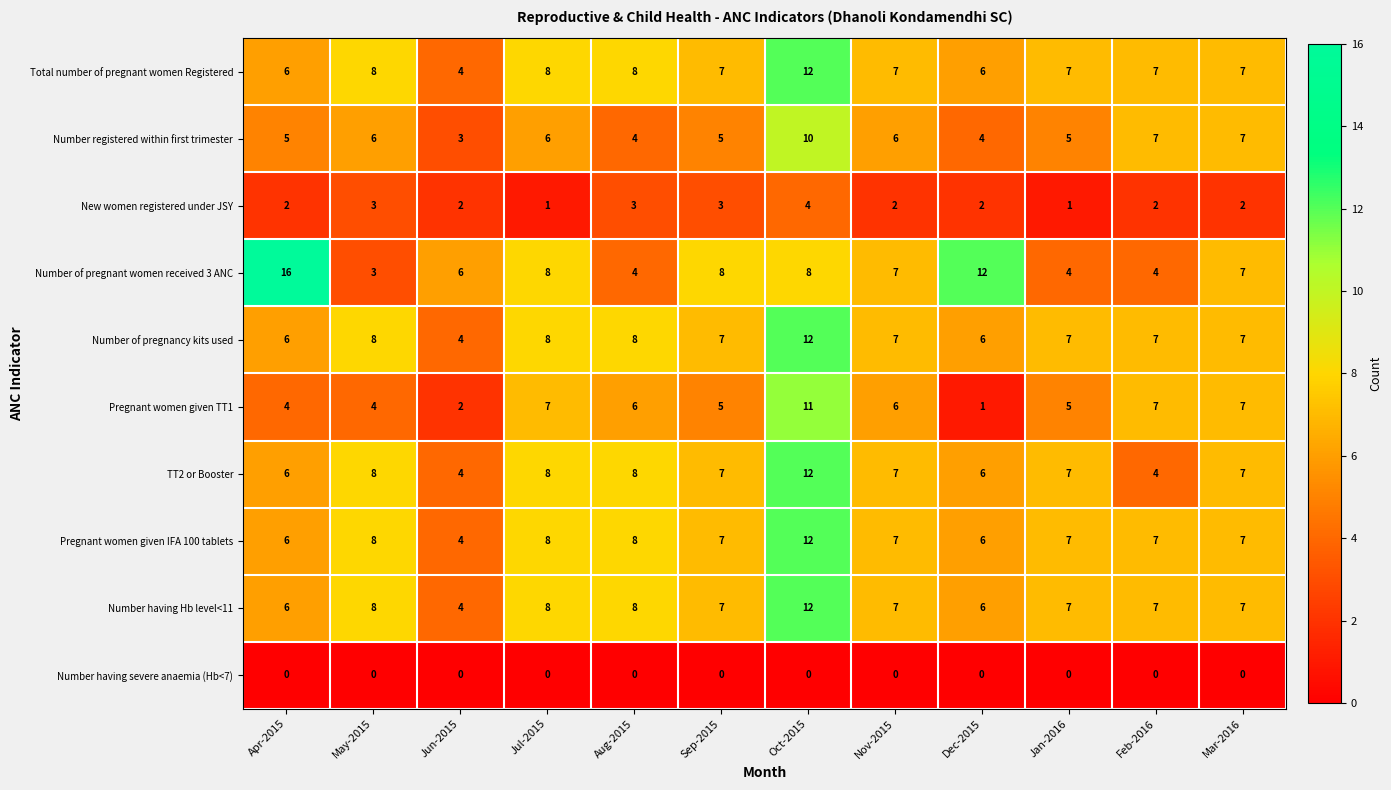

What is the lowest value of the Number having Hb level<11 series?

4